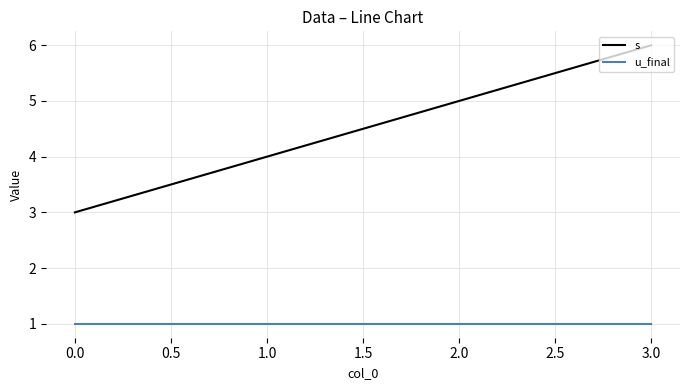

True or false: u_final has more than 1 interior local peaks.

False